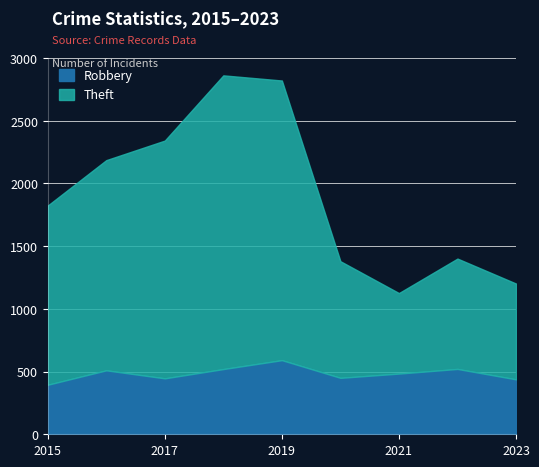

What are all the series names shown in the legend?

Robbery, Theft